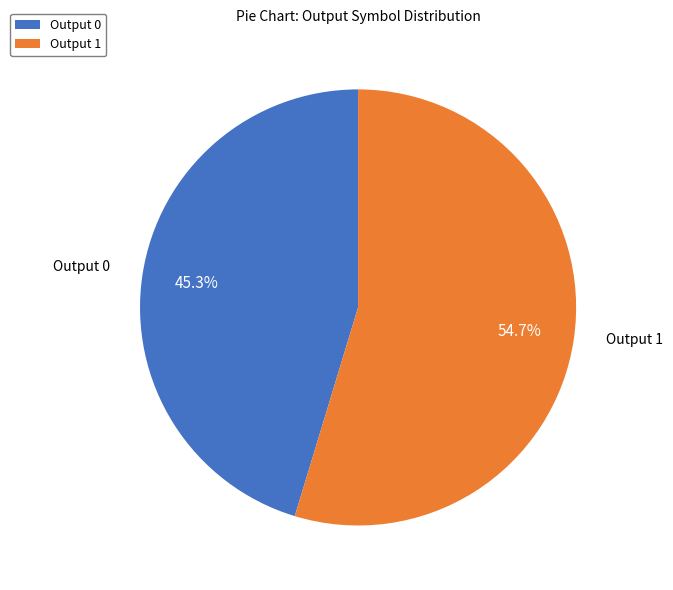

Which category has the biggest portion of the pie?

Output 1